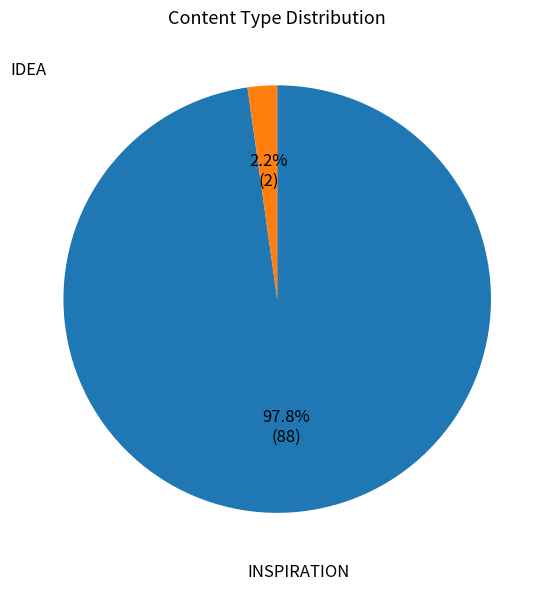

Is there any slice that represents more than half of the pie?

Yes